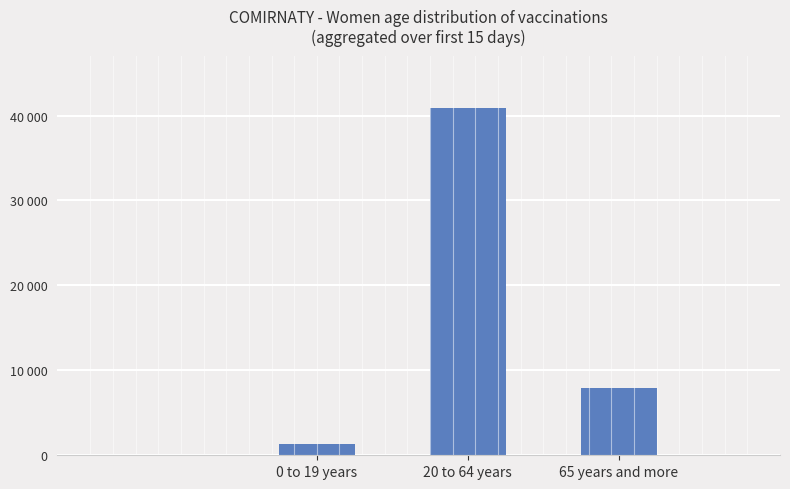

What is the difference between the maximum and minimum values?

39584